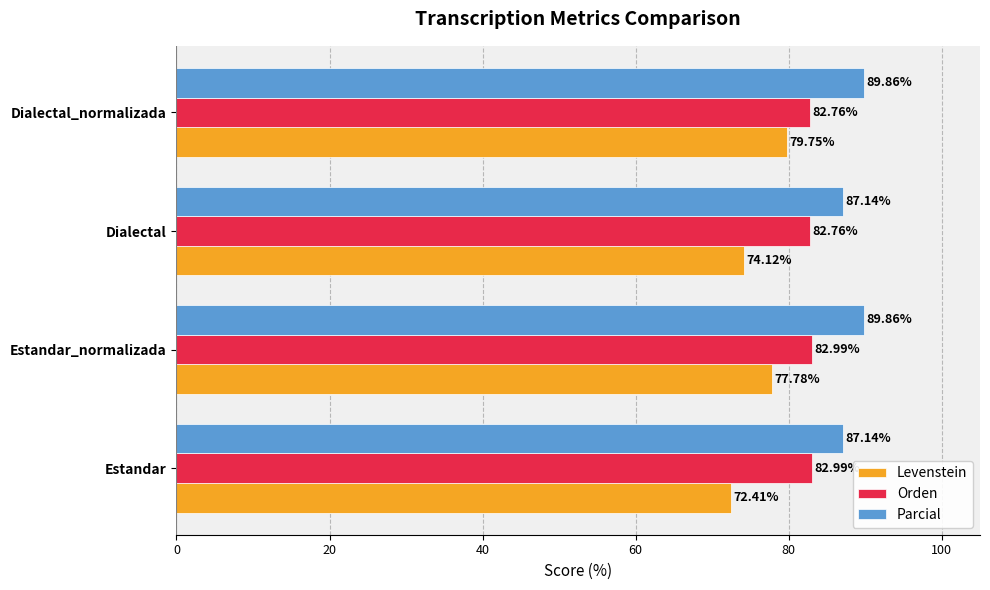

Rank the series by their average value, from lowest to highest.

Levenstein, Orden, Parcial